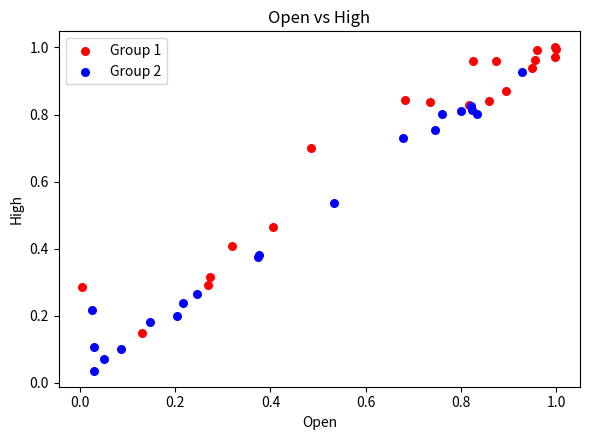

Which series reaches the maximum Y coordinate?

Group 1